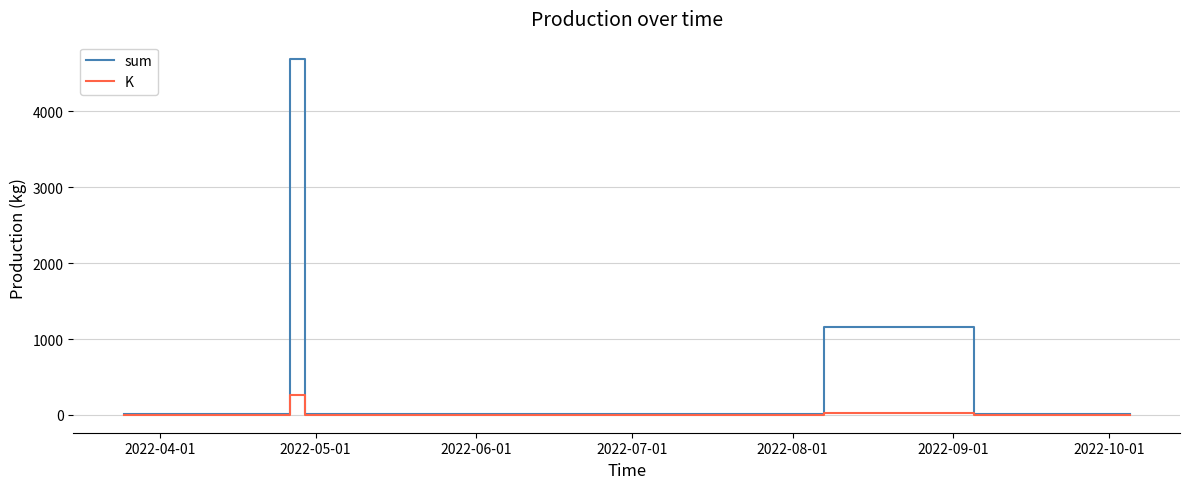

How many interior local peaks does the sum series have?

2